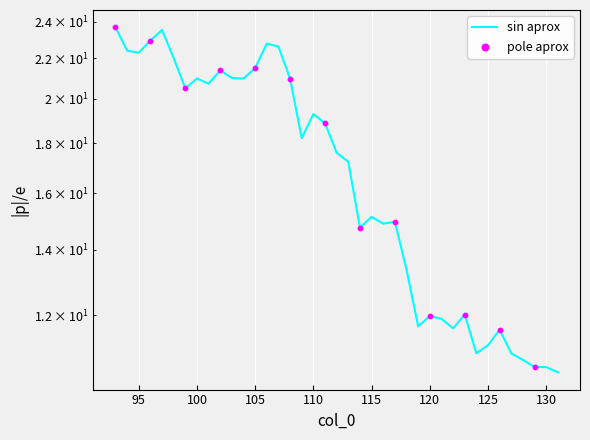

What is the change in value from 116 to 120?

-2.9